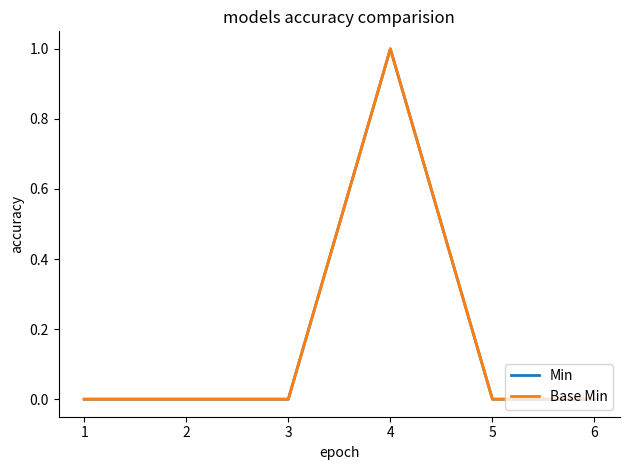

True or false: Base Min and Min cross at least once.

False